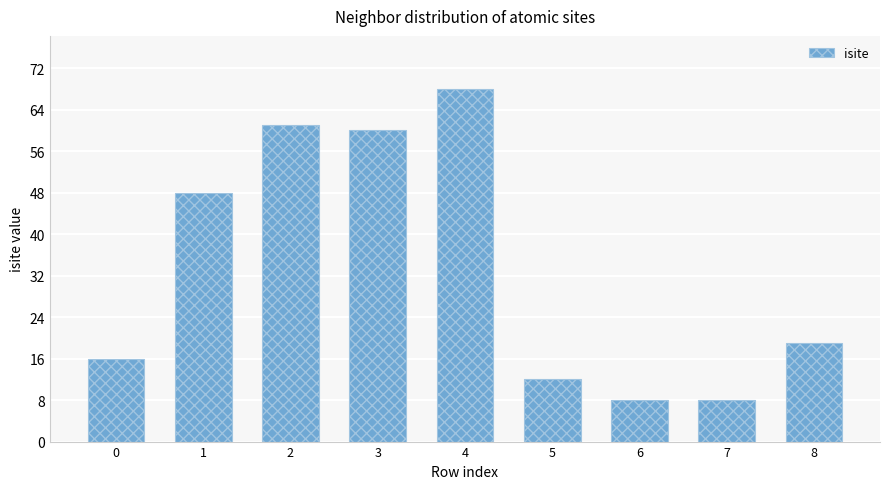

What is the change in value from 0 to 4?

+52